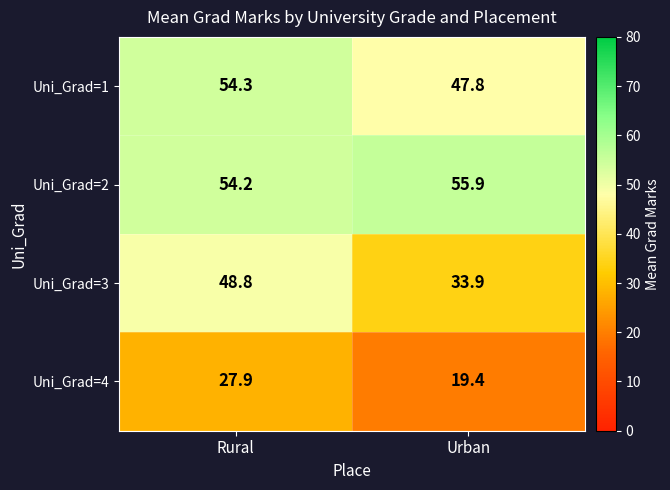

The Uni_Grad=4 series shows 19.4 at Urban. True or false?

True